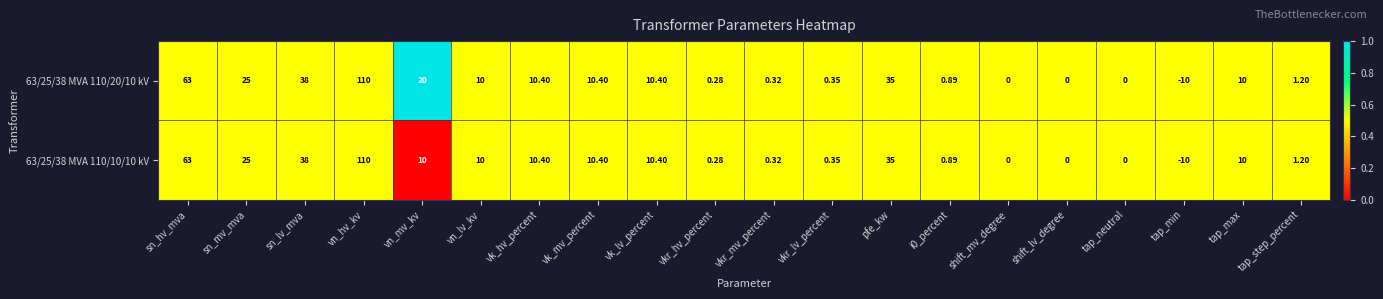

At which label does 63/25/38 MVA 110/10/10 kV first exceed 10?

sn_hv_mva